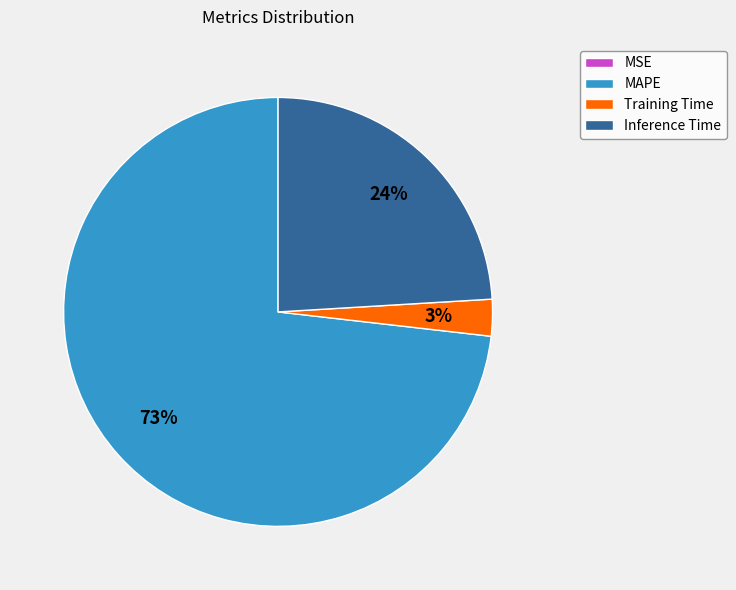

Which category accounts for the majority?

MAPE